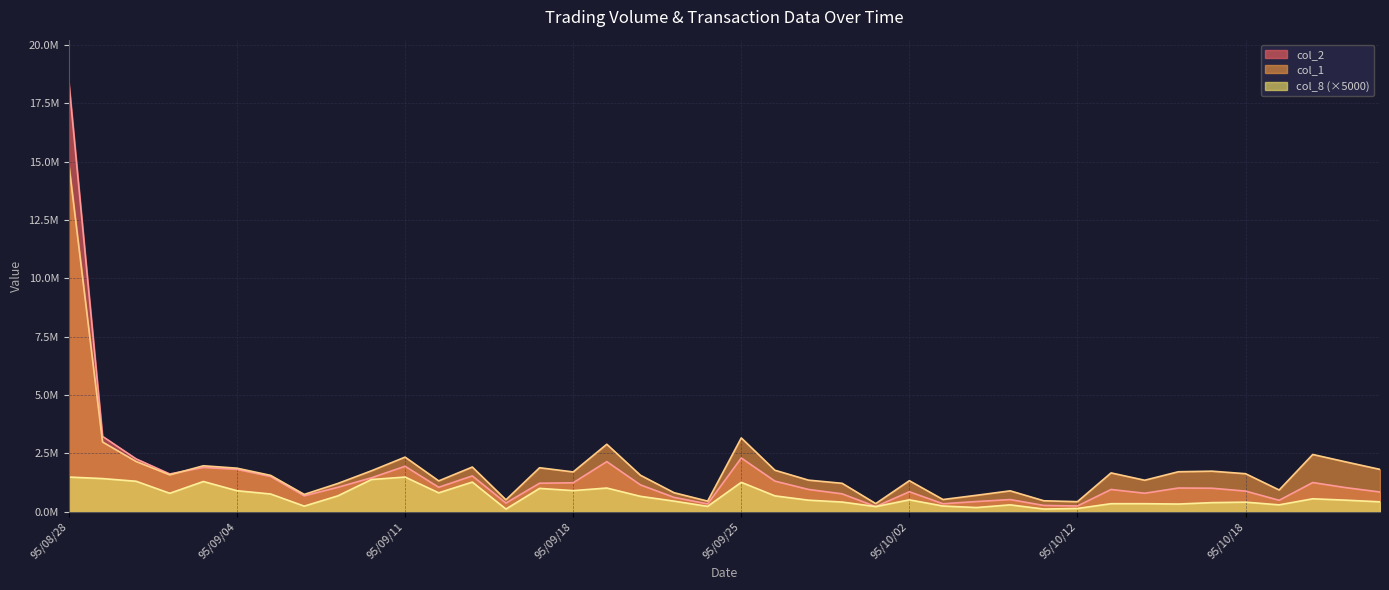

What are all the series names shown in the legend?

col_2, col_1, col_8